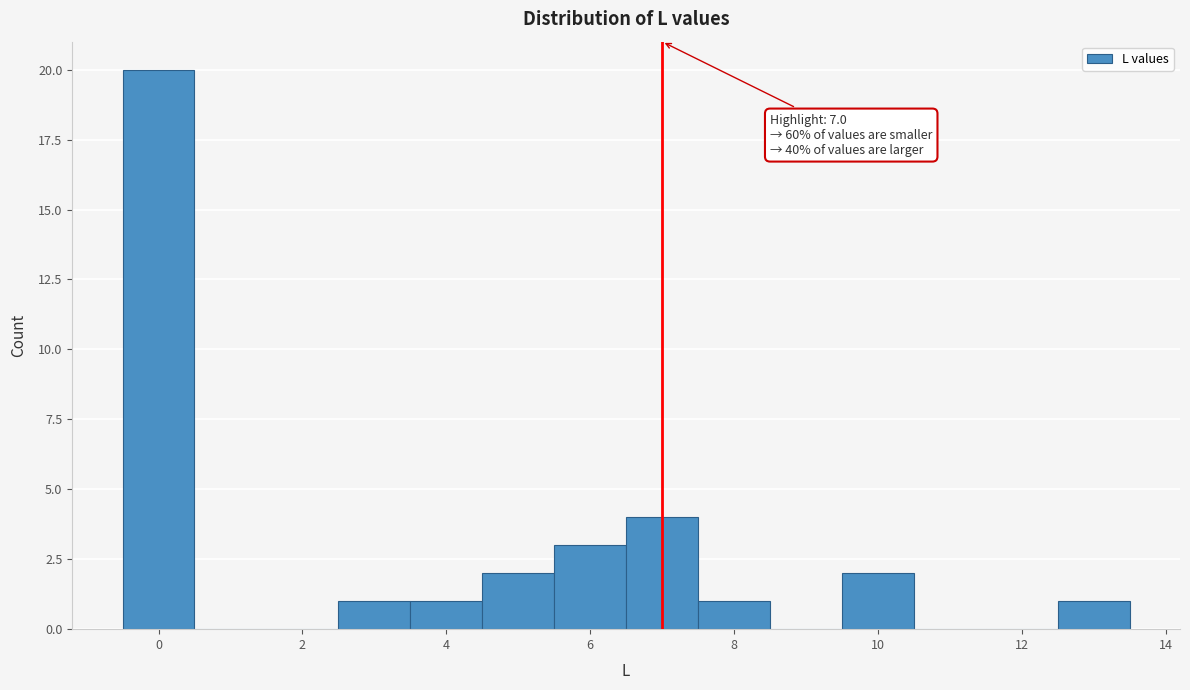

Which range on the x-axis has the tallest bar?

-0.5 to 0.5